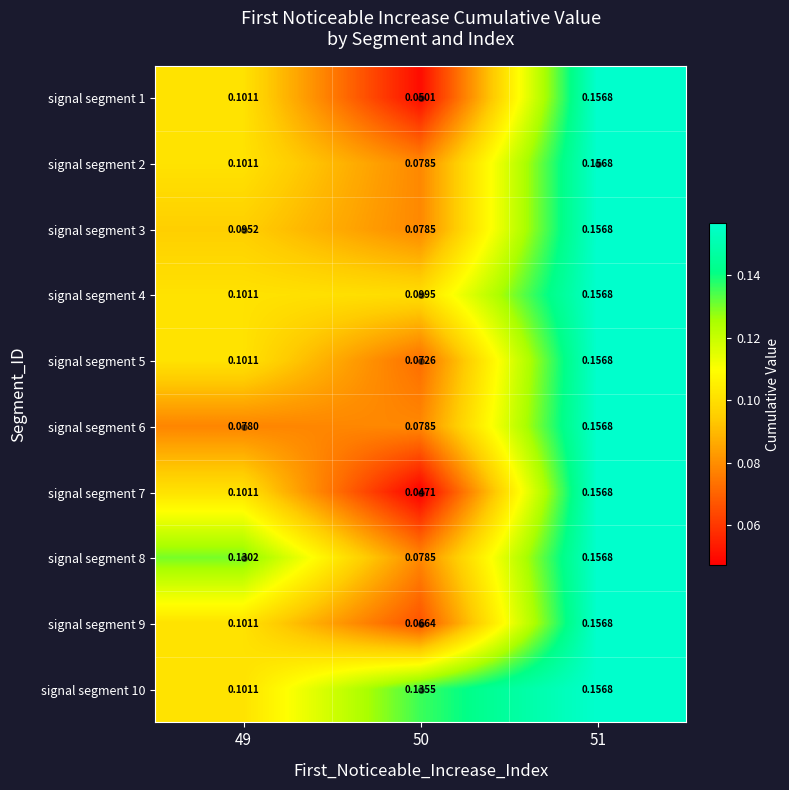

Which series has the widest spread of values?

signal segment 7